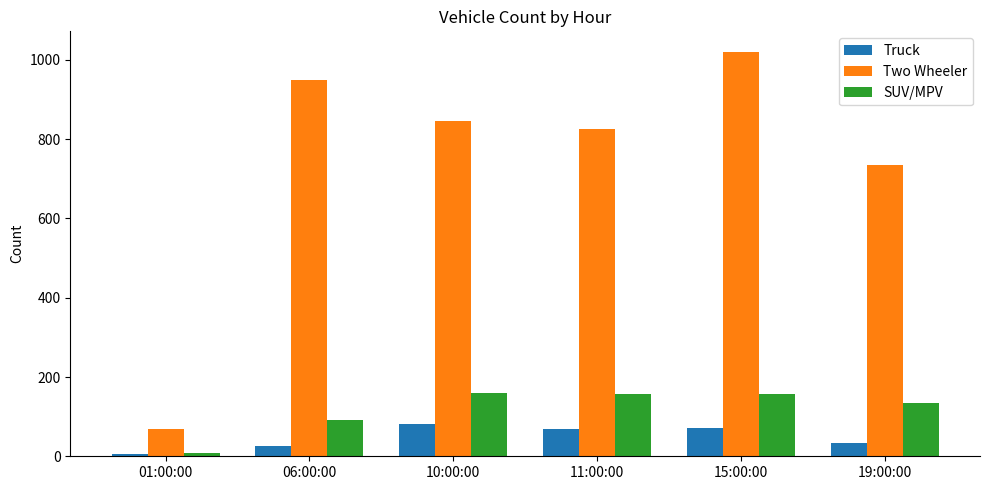

What is the difference between the maximum and minimum values in the Truck series?

76